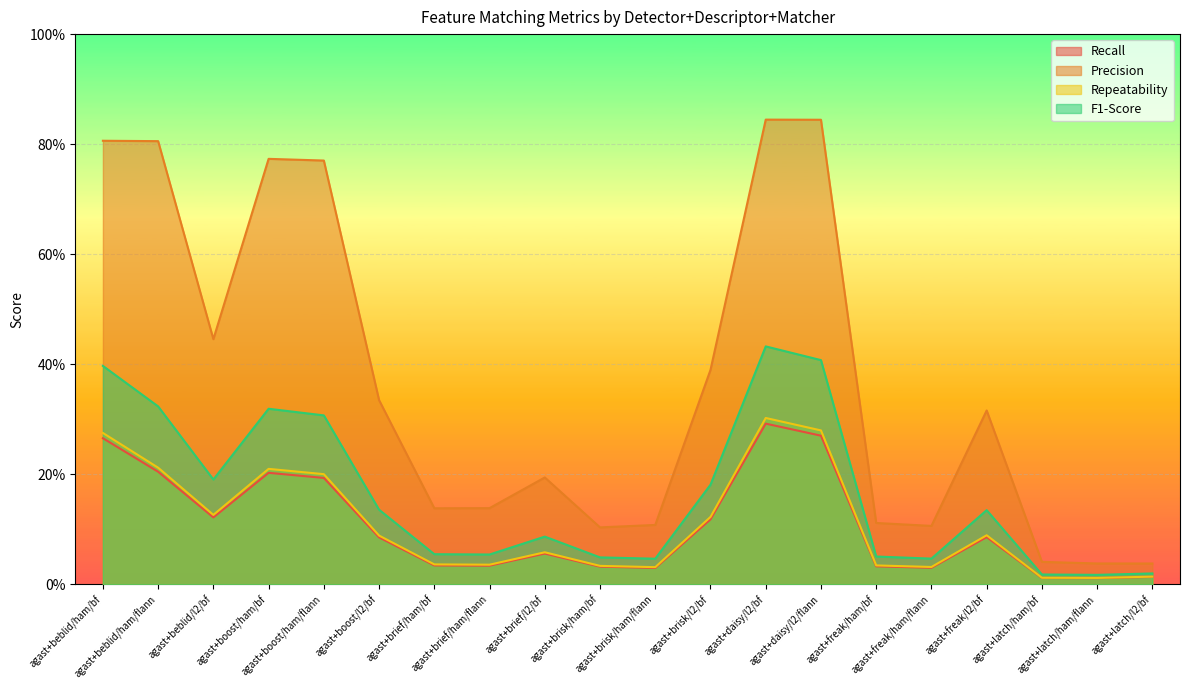

Count the number of data series in this chart.

4